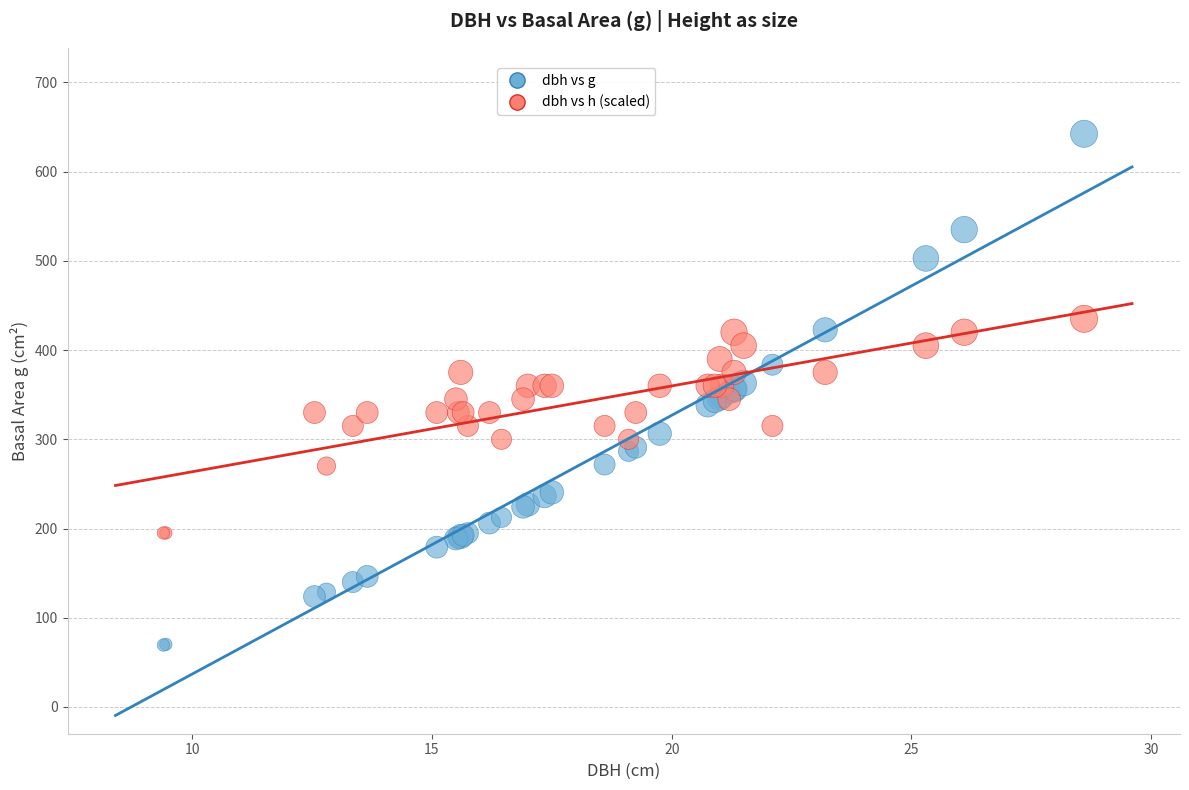

Which series has the widest spread of Y values?

dbh vs g